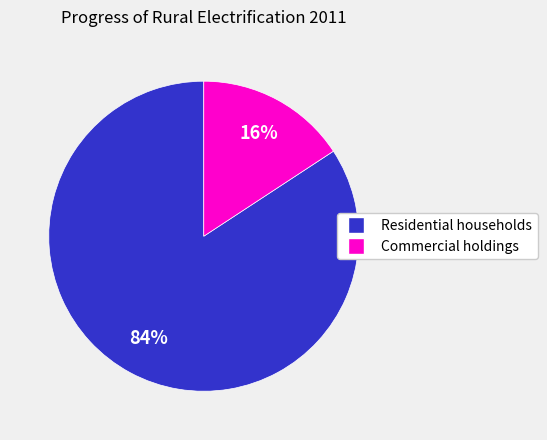

To the nearest percent, what is the difference between the largest and smallest slice percentages?

68%